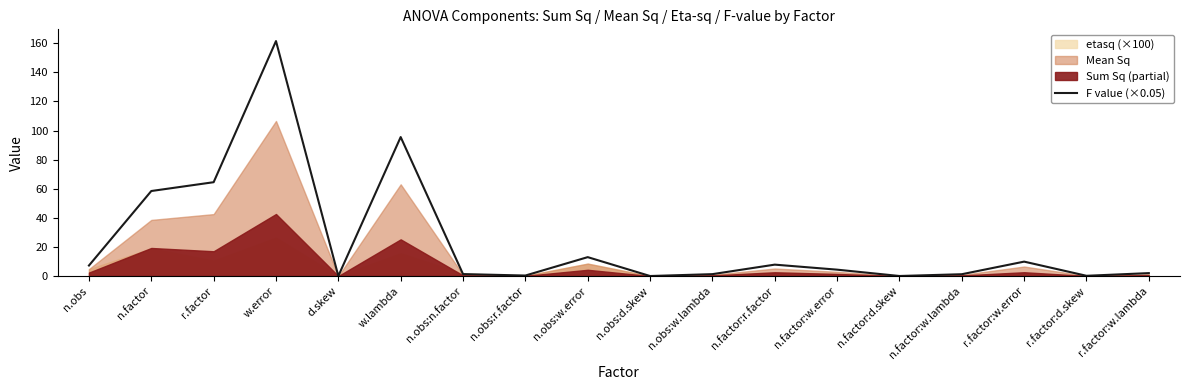

What is the change in value from n.obs:r.factor to r.factor:w.lambda?

+1.7